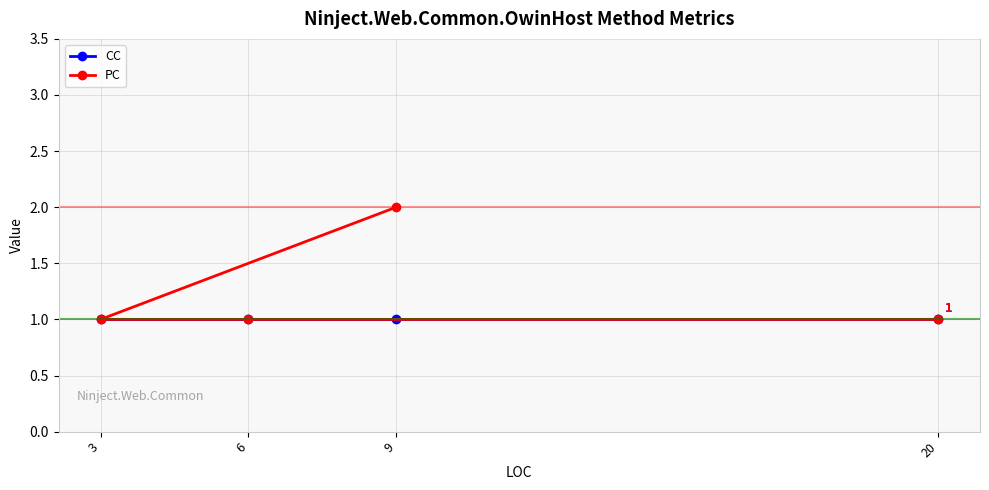

Which series has the largest range (max minus min)?

PC